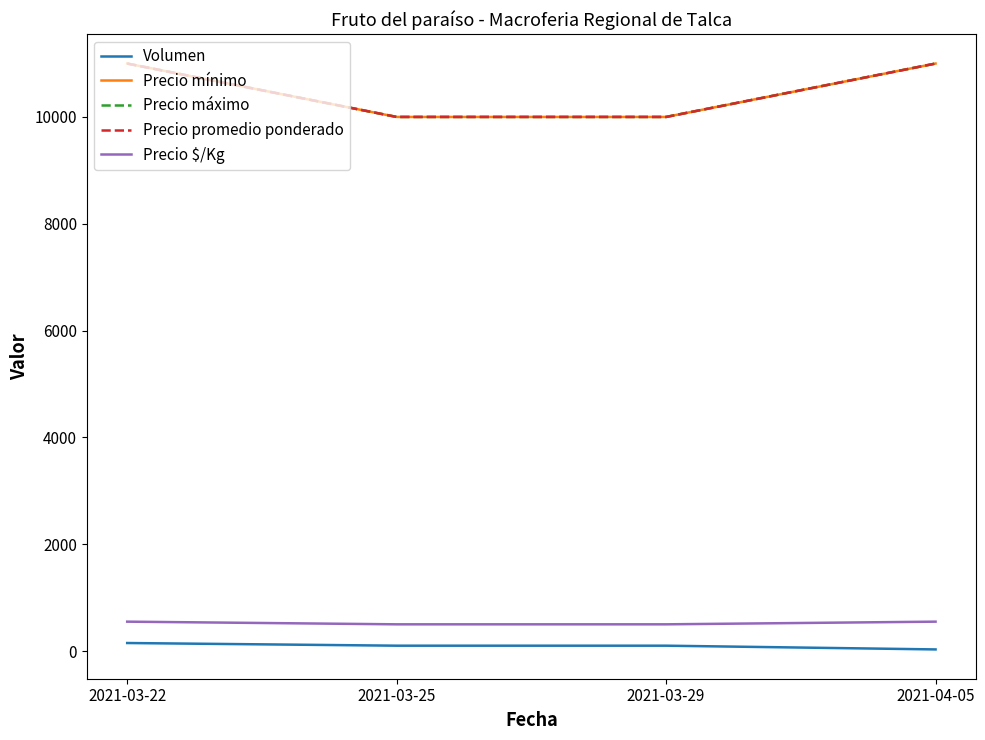

Which series has the largest total across all categories?

Precio mínimo